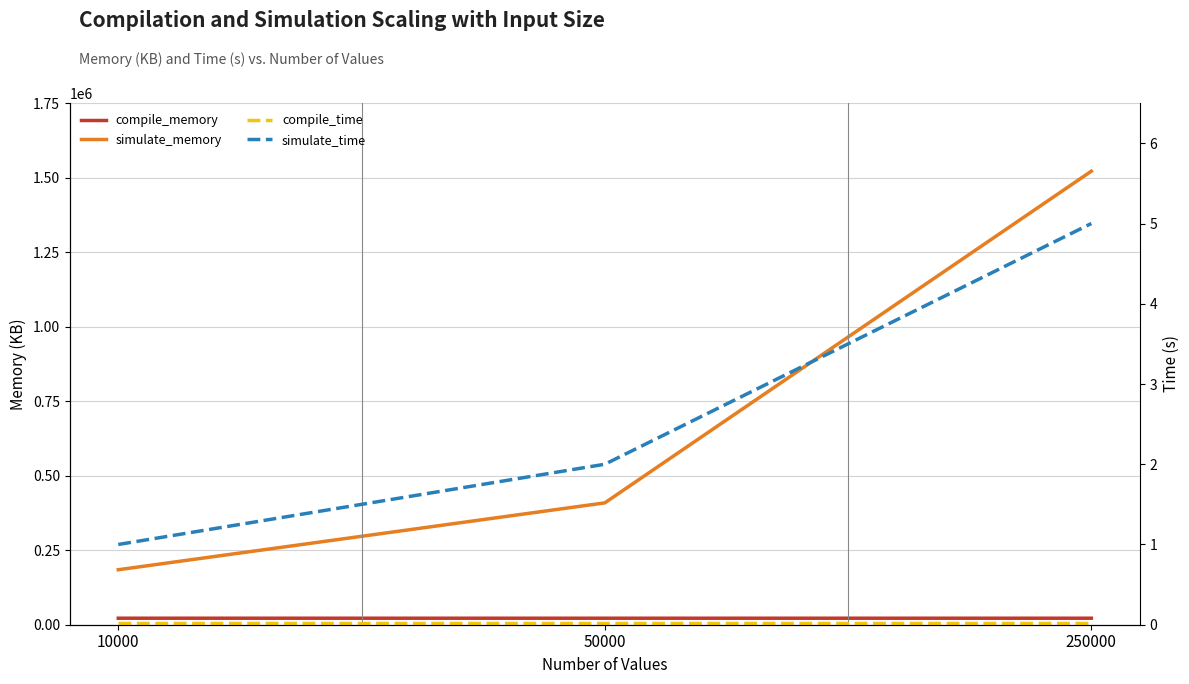

Reading right to left, transcribe all the data shown in this chart.

compile_memory: 21852.0	21840.0	21856.0
simulate_memory: 1522244.0	408972.0	184556.0
compile_time: 0.0	0.0	0.0
simulate_time: 5.0	2.0	1.0